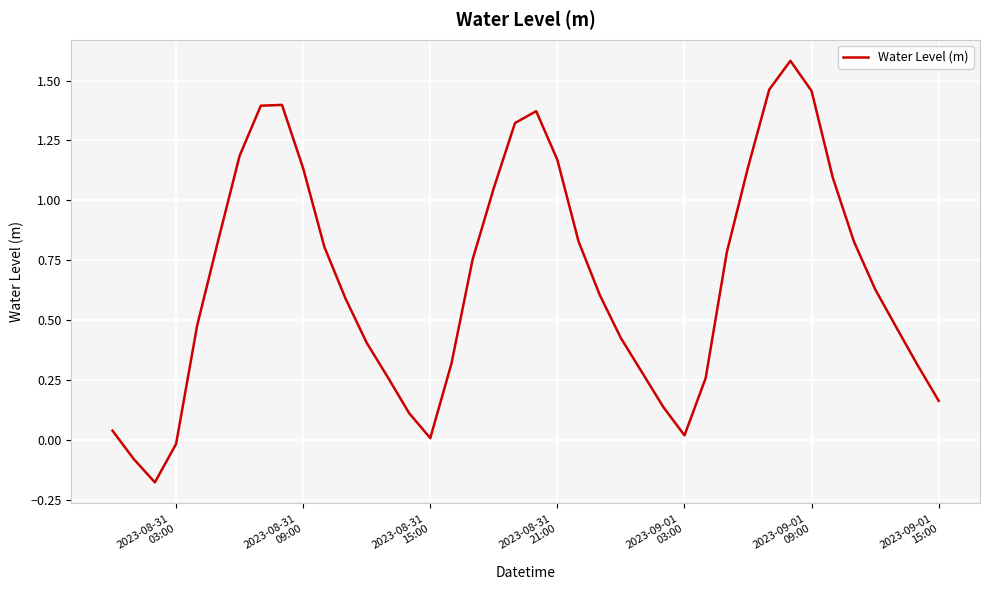

What is the greatest value displayed?

1.6